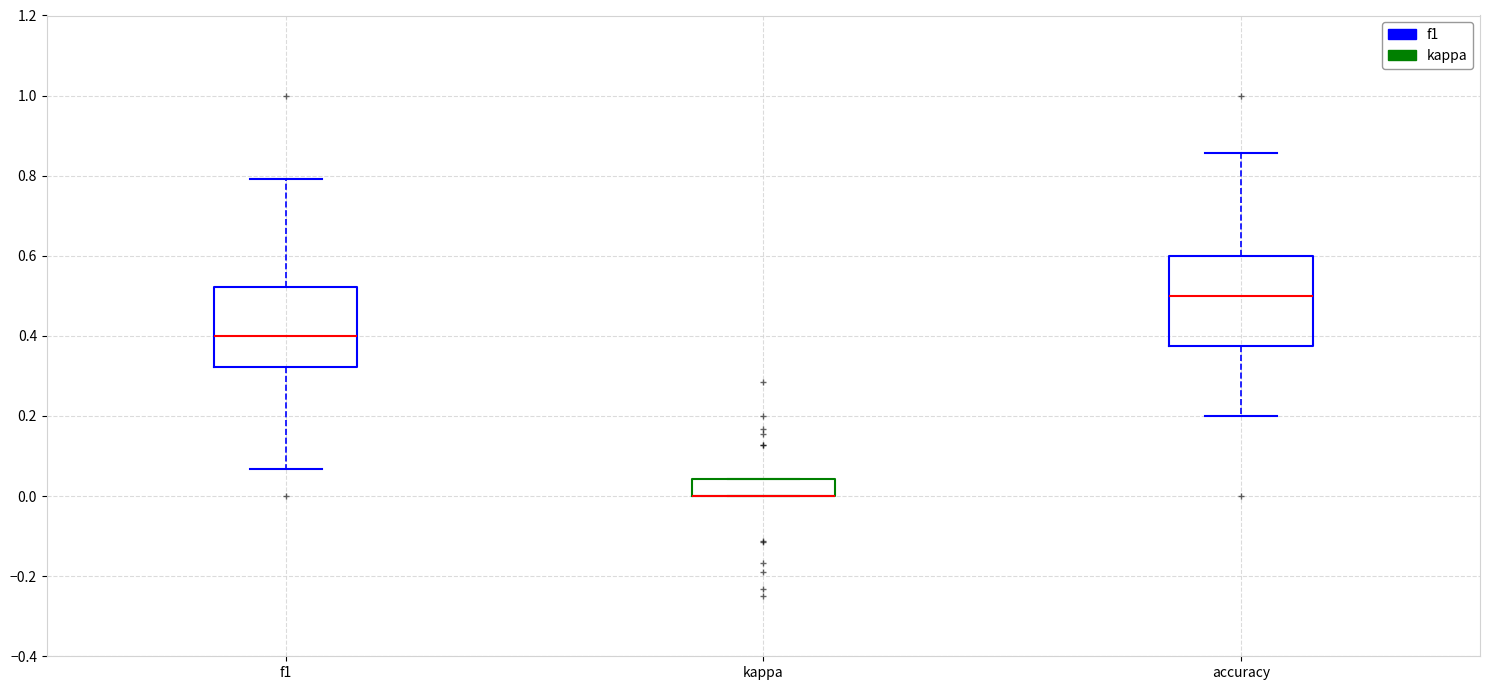

Reading left to right, transcribe this box plot: for each box, give where its median line is, the range the box spans, and where its two whiskers end, as read against the y-axis. The values are not printed on the chart, so give them approximately, as read against the axis.

f1: median 0.40, box 0.32 to 0.52, whiskers 0.06 to 0.80
kappa: median 0.00 (drawn on the box's lower edge), box 0.00 to 0.04, whiskers 0.00 to 0.04
accuracy: median 0.50, box 0.38 to 0.60, whiskers 0.20 to 0.86